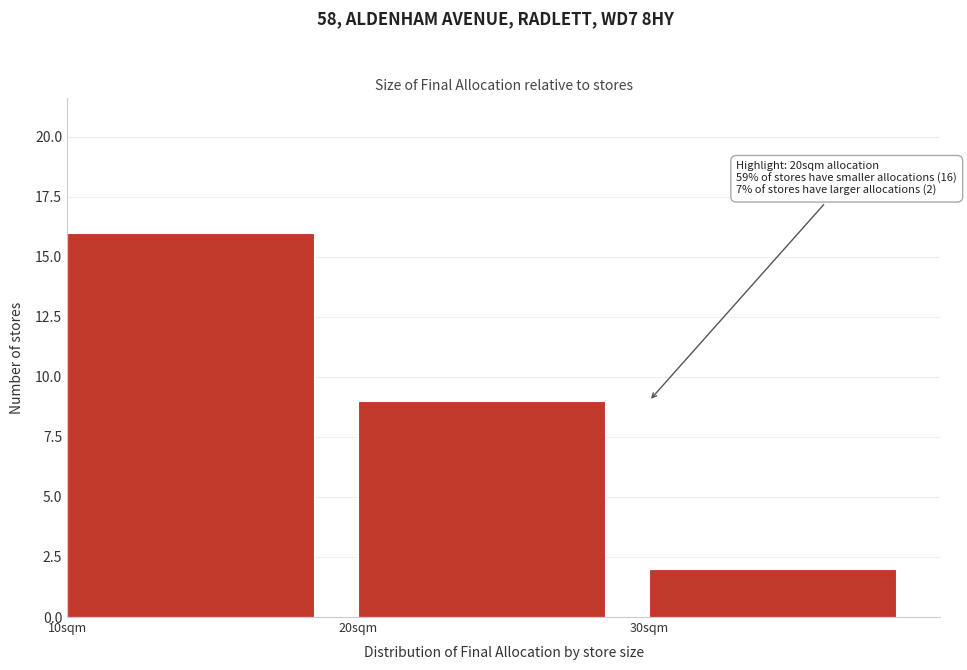

Reading left to right, transcribe all the data shown in this chart.

10sqm=16	20sqm=9	30sqm=2